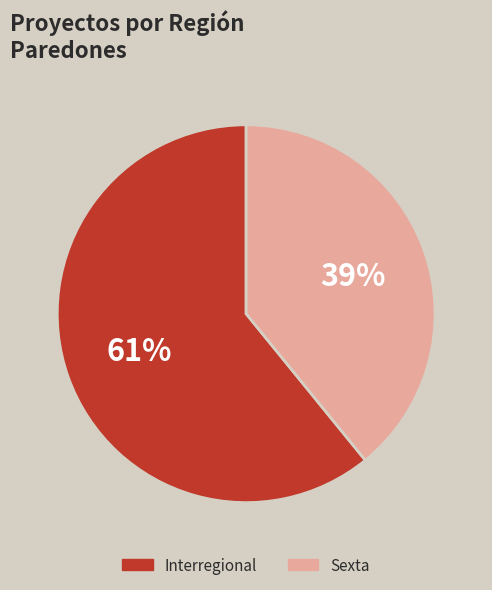

Do Interregional and Sexta together represent more than half of the pie?

Yes